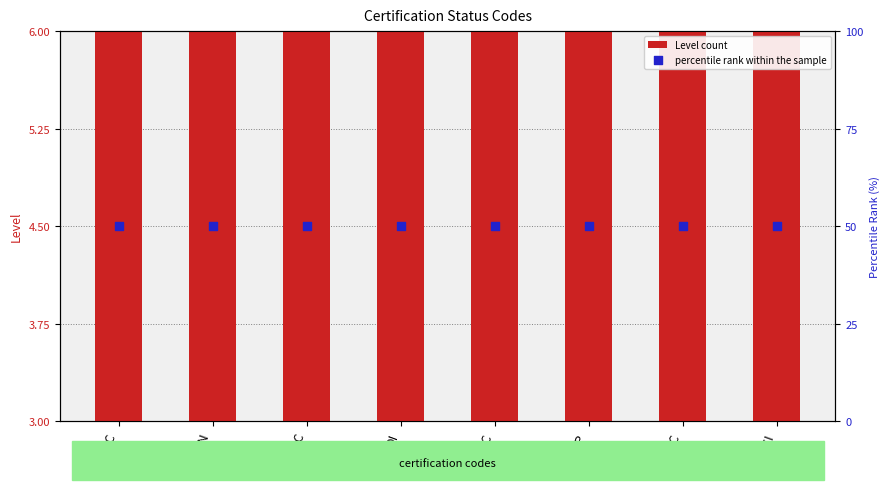

At which category is the sum across all series the highest?

AC